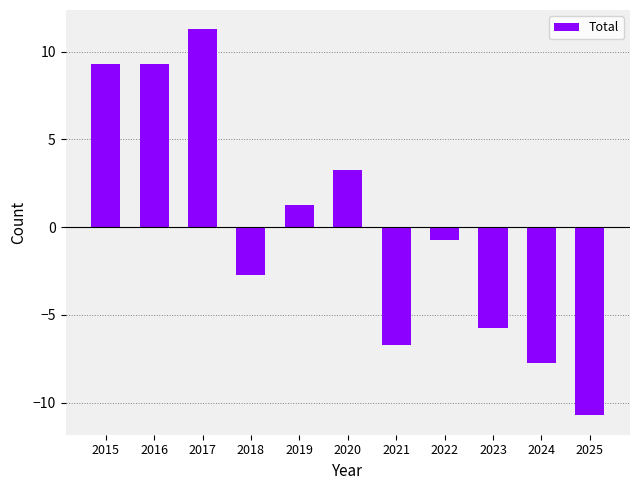

What is the ratio of the value at 2016 to the value at 2019?

7.3